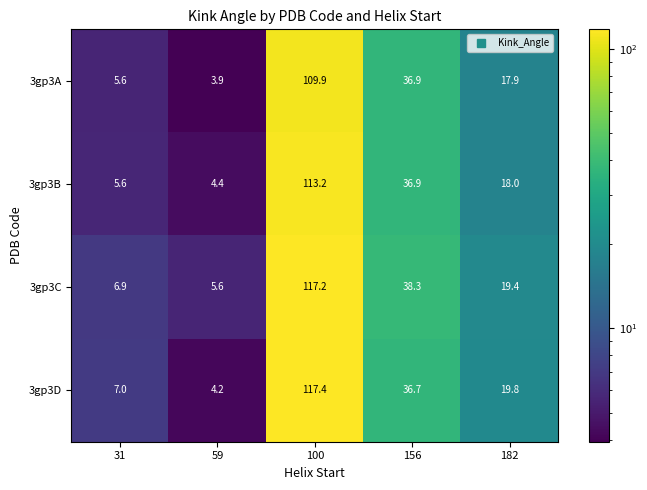

Reading left to right, list all the values displayed in this chart.

3gp3A: 5.6	3.9	109.9	36.9	17.9
3gp3B: 5.6	4.4	113.2	36.9	18.0
3gp3C: 6.9	5.6	117.2	38.3	19.4
3gp3D: 7.0	4.2	117.4	36.7	19.8